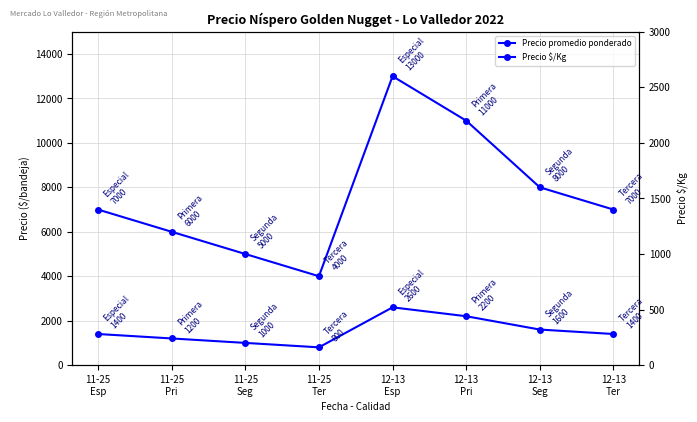

Reading left to right, extract all data points from this chart.

Precio promedio ponderado: 7000	6000	5000	4000	13000	11000	8000	7000
Precio $/Kg: 1400	1200	1000	800	2600	2200	1600	1400